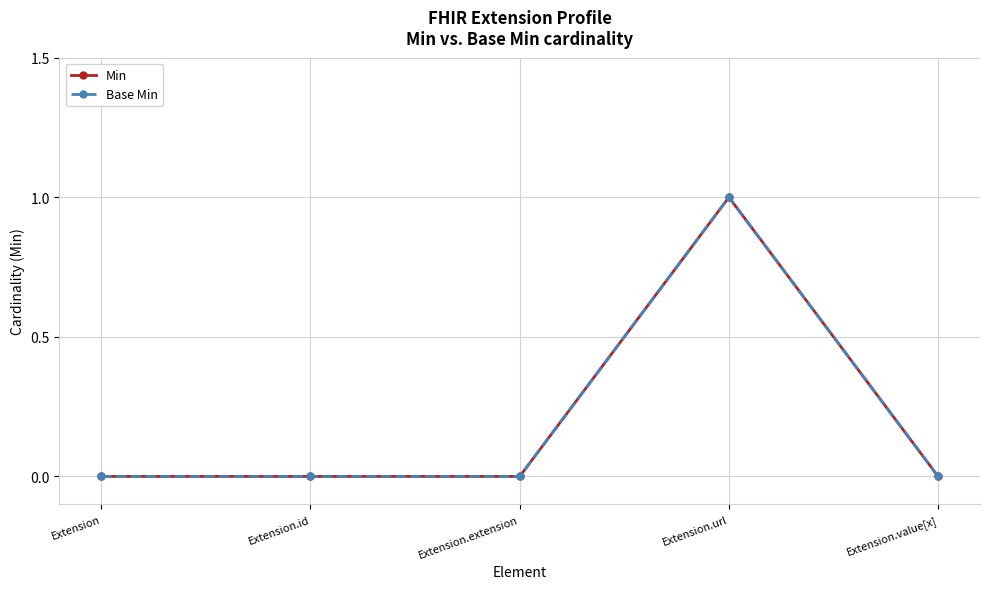

At which category is the sum across all series the highest?

Extension.url